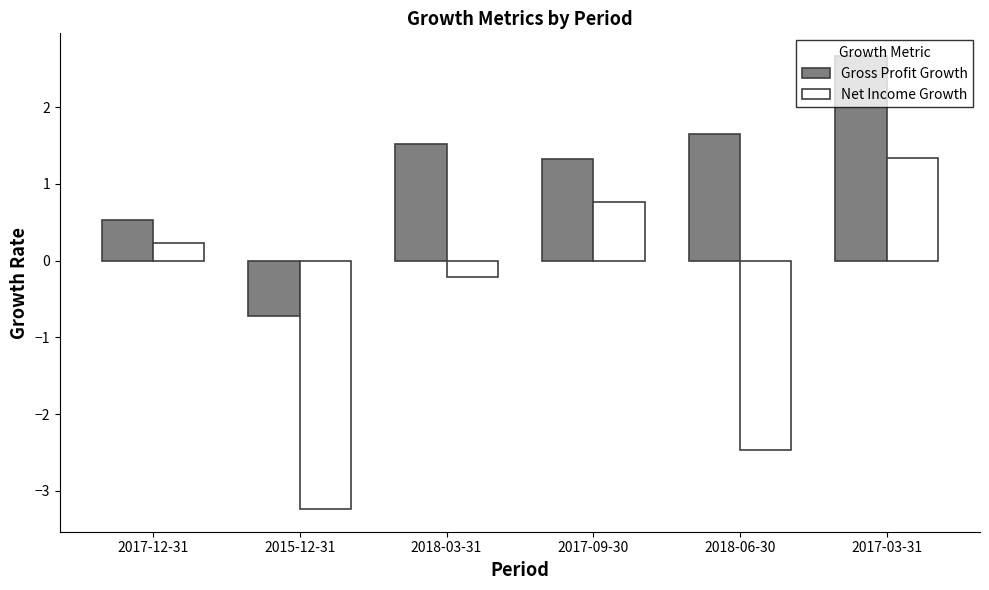

What is the label of the 2nd bar from the right?

2018-06-30